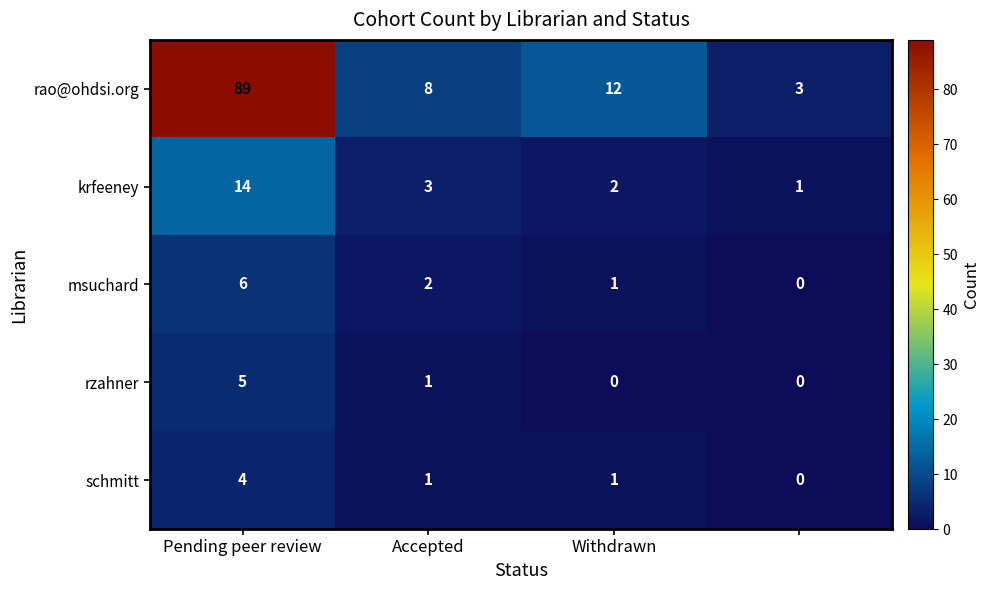

Which series has the largest range (max minus min)?

rao@ohdsi.org